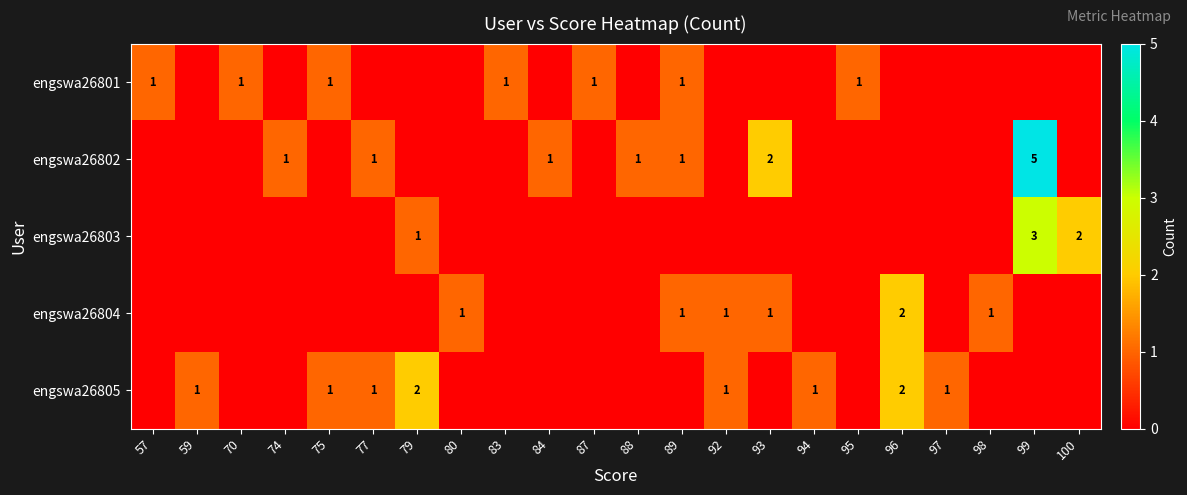

True or false: engswa26802 has a value of 1 at 89.

True